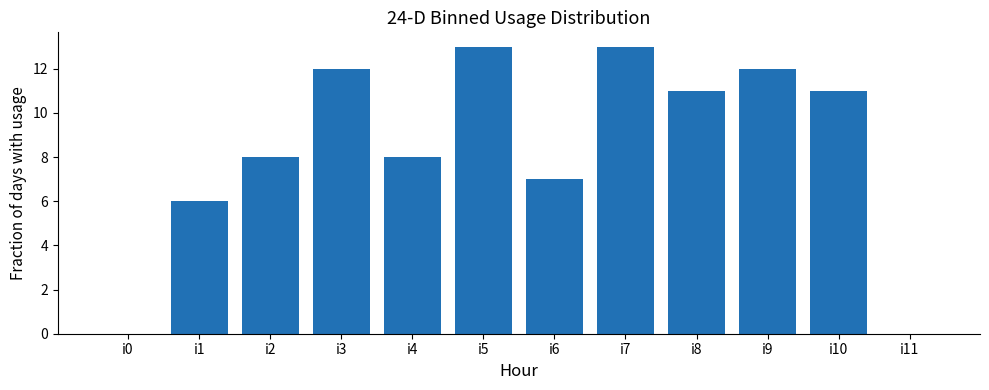

Where does the data first go above 11?

i3